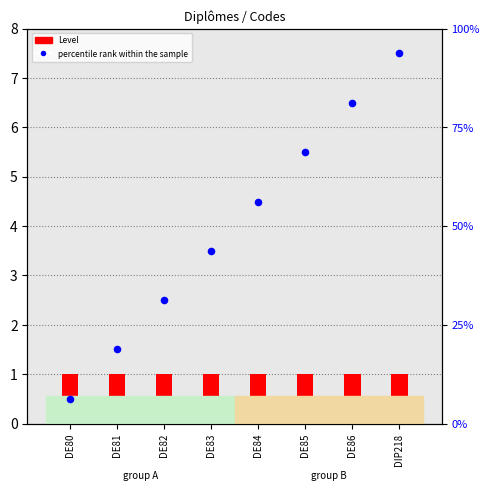

What is the total value across all series at DE85?

69.8